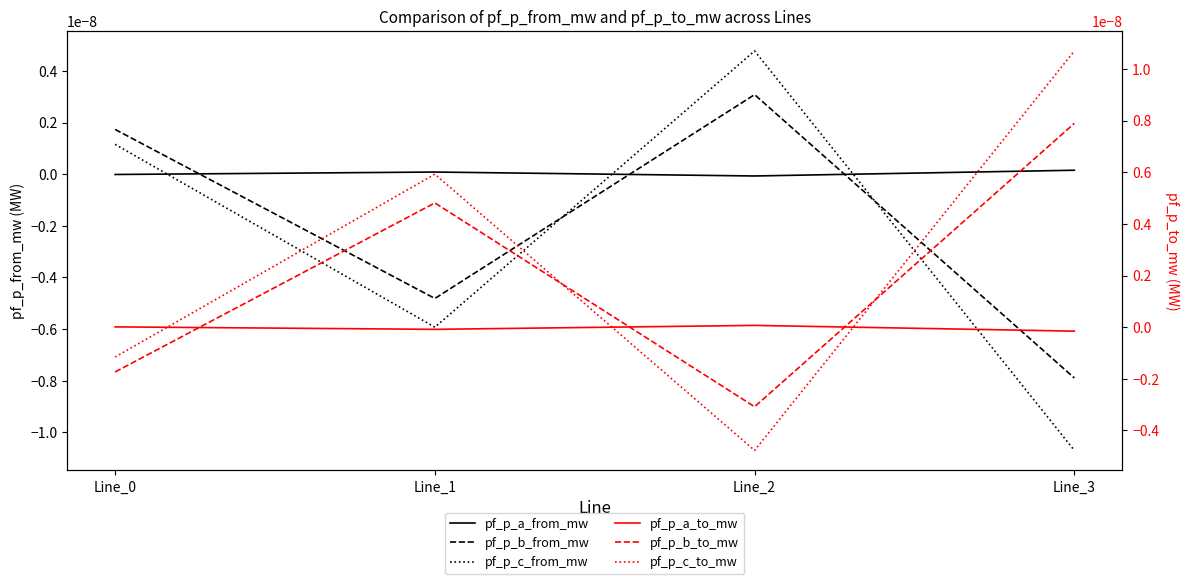

List the labels in order of pf_p_b_from_mw value, smallest first.

Line_3, Line_1, Line_0, Line_2